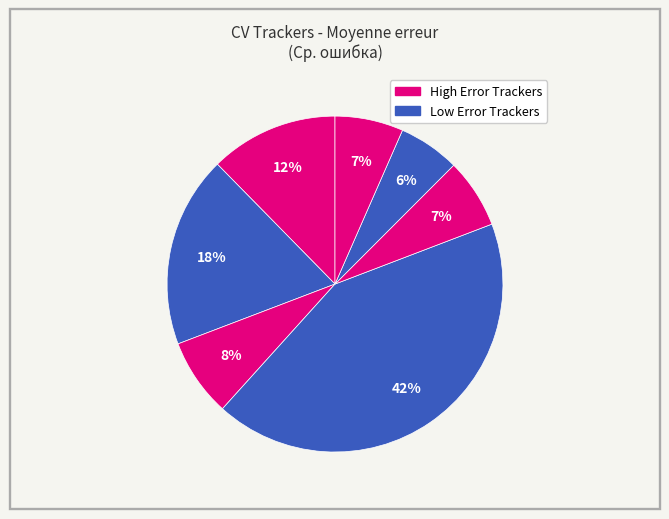

How many segments does this pie chart have?

7